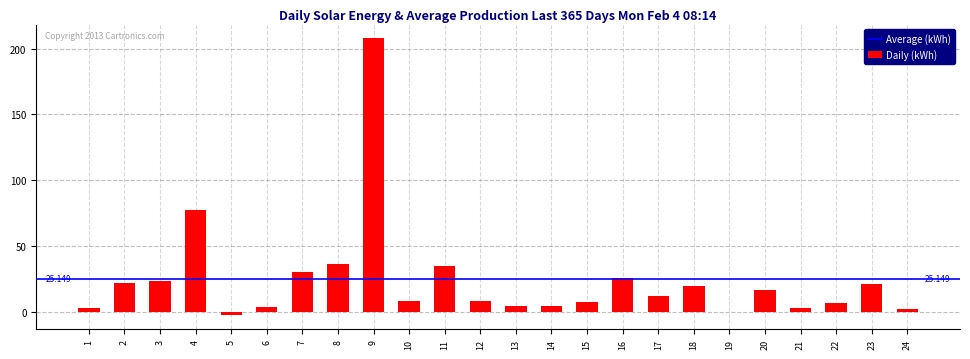

True or false: the data shows 0.7 at 21.

False